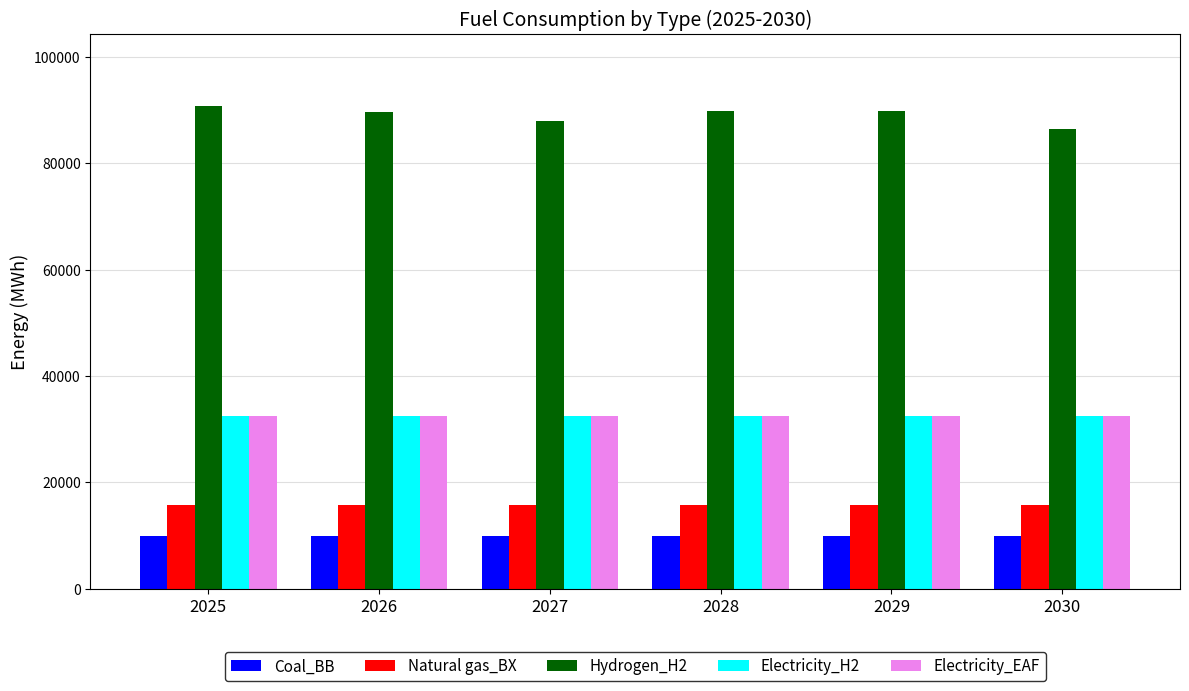

What is the total value across all series at 2028?

180376.7